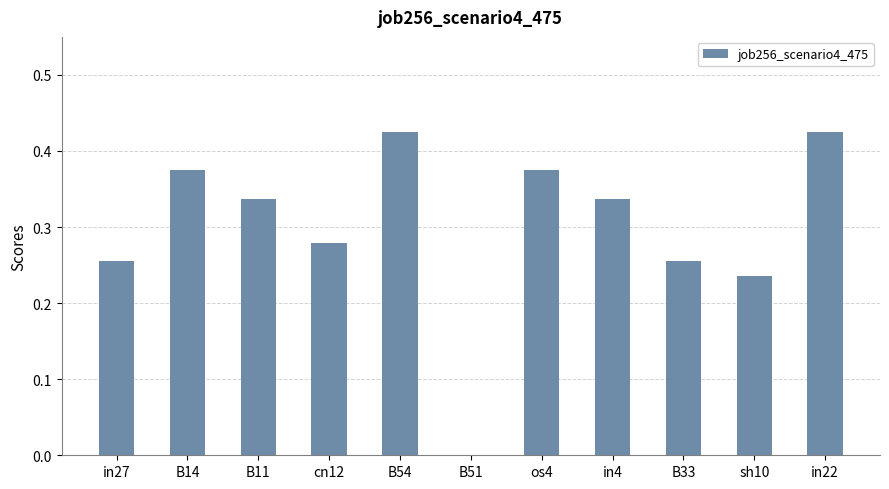

Is it true that the value at sh10 is 0.3?

False